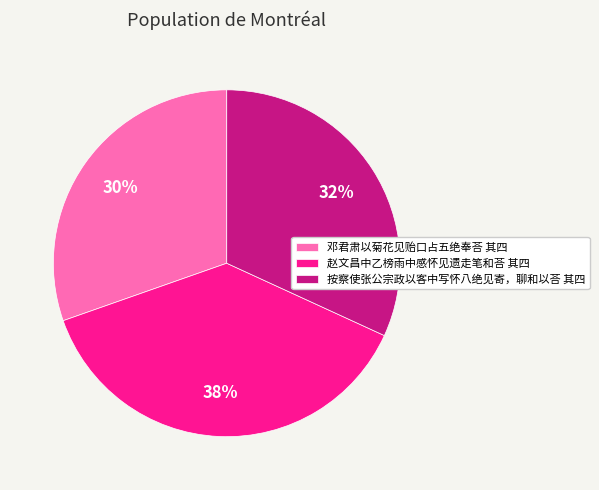

Between 赵文昌中乙榜雨中感怀见遗走笔和荅 其四 and 邓君肃以菊花见贻口占五绝奉荅 其四, which is larger?

赵文昌中乙榜雨中感怀见遗走笔和荅 其四